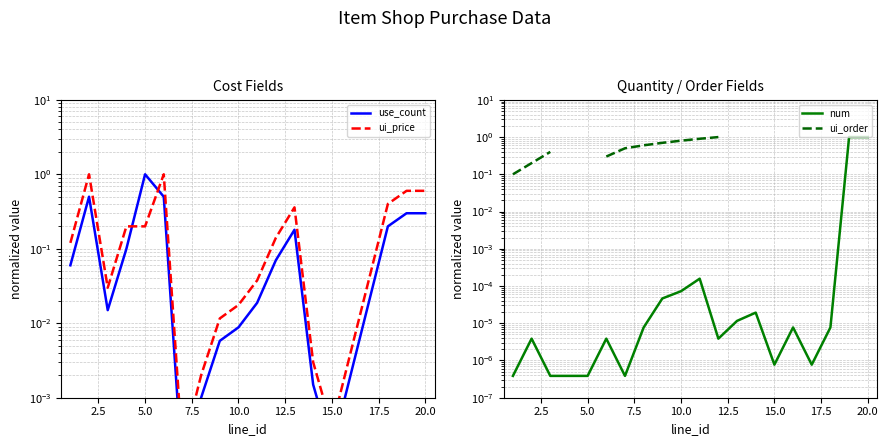

Count the number of categories in the chart.

20